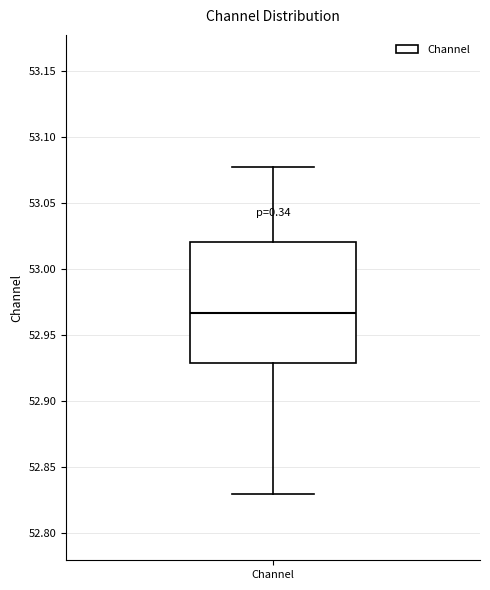

Read this box plot against the y-axis: the position of the median line, the range covered by the box, and the ends of both whiskers. The values are not printed on the chart, so give them approximately, as read against the axis.

median 52.965, box 52.930 to 53.020, whiskers 52.830 to 53.080